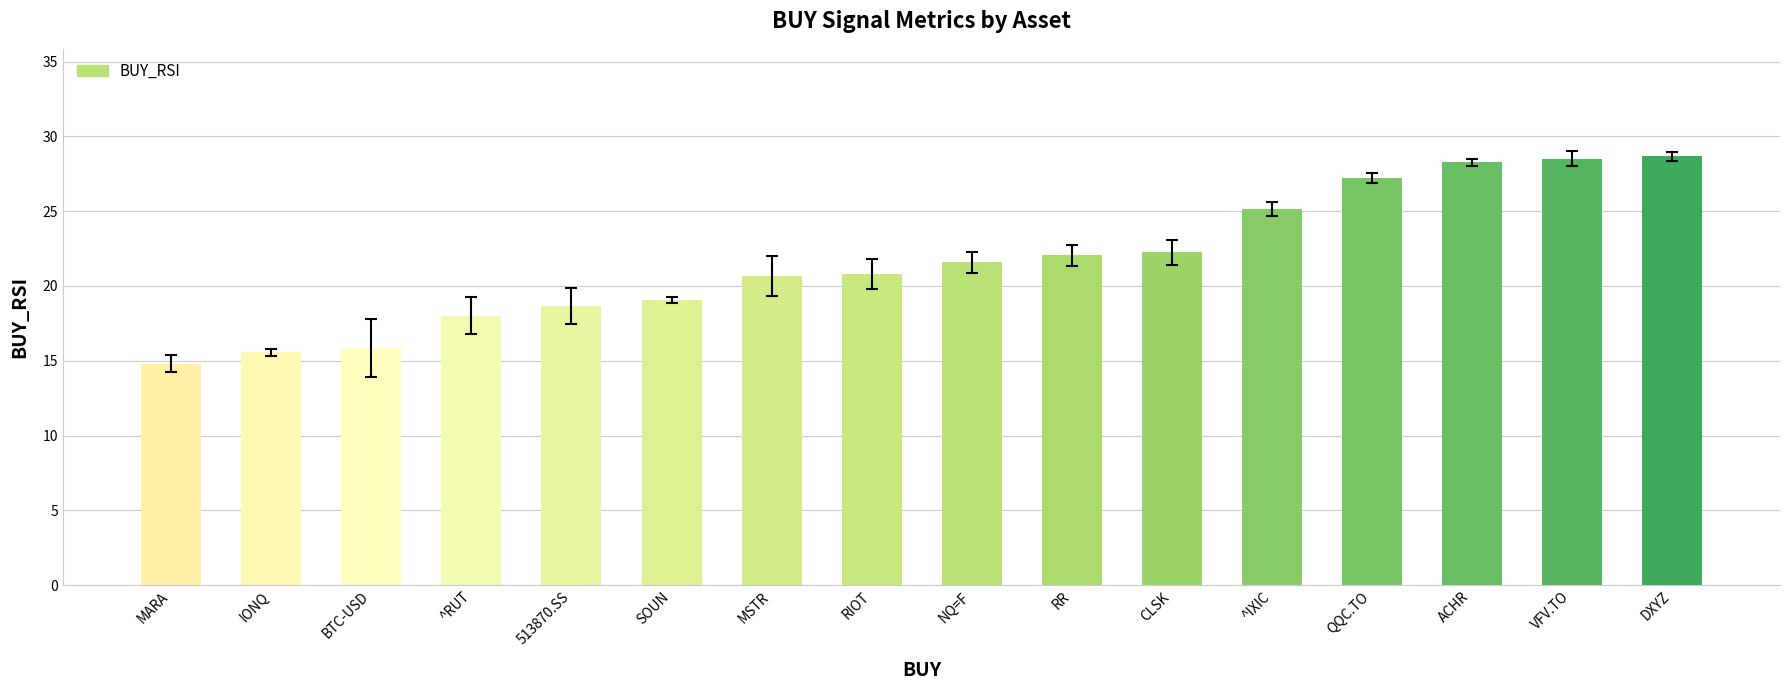

How many data points are above 21?

8